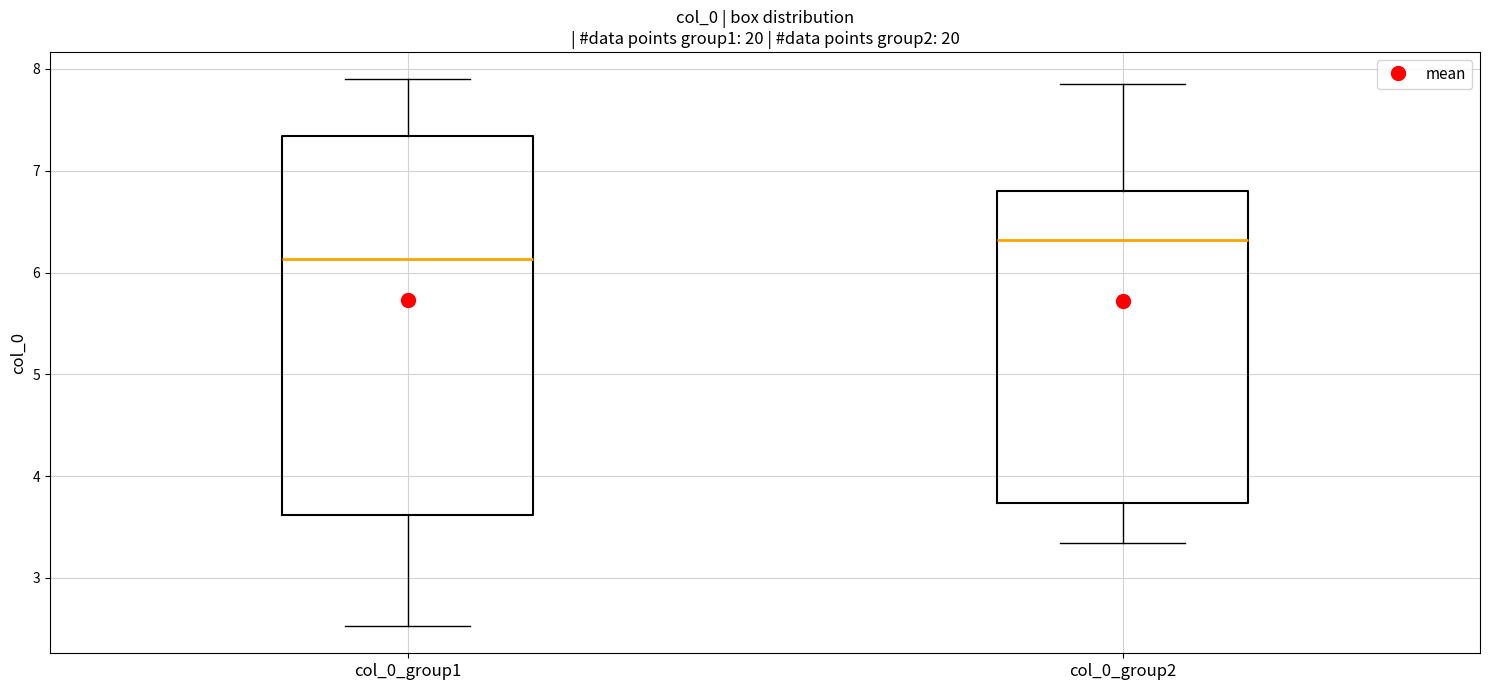

Reading left to right, read every box against the y-axis: the position of its median line, the range the box covers, and the ends of its whiskers. The values are not printed on the chart, so give them approximately, as read against the axis.

col_0_group1: median 6.1, box 3.6 to 7.3, whiskers 2.5 to 7.9
col_0_group2: median 6.3, box 3.7 to 6.8, whiskers 3.3 to 7.9